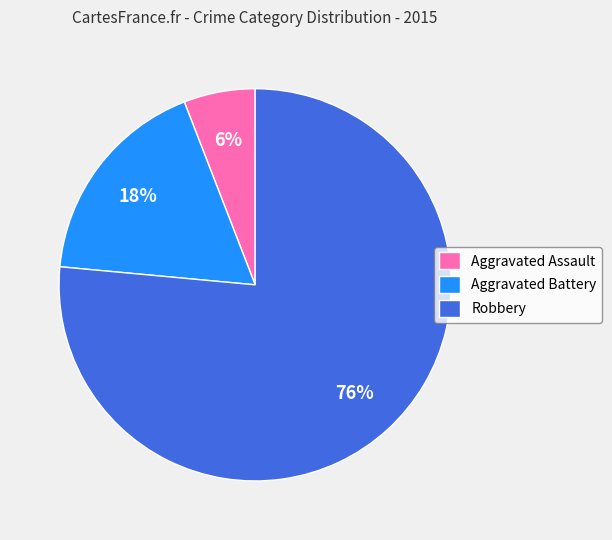

Is it true that Robbery is 76% of the pie?

True